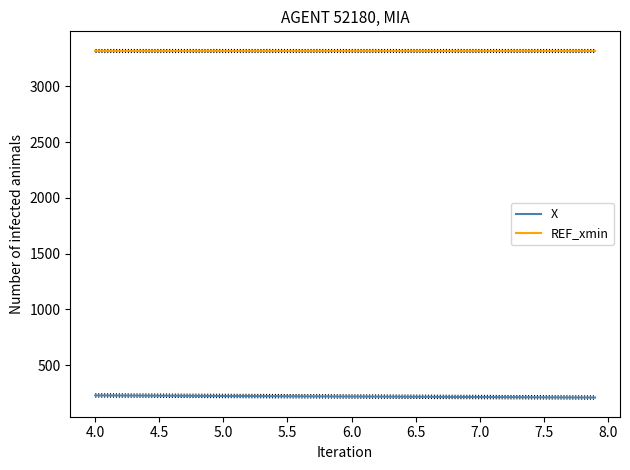

Which series has the largest total across all categories?

REF_xmin